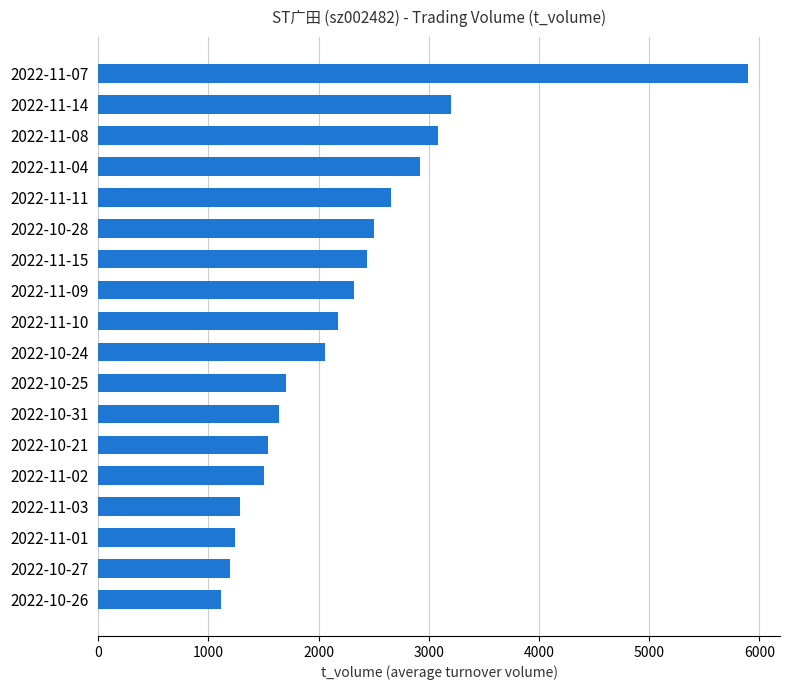

Is it true that the value at 2022-11-07 is 5893?

True